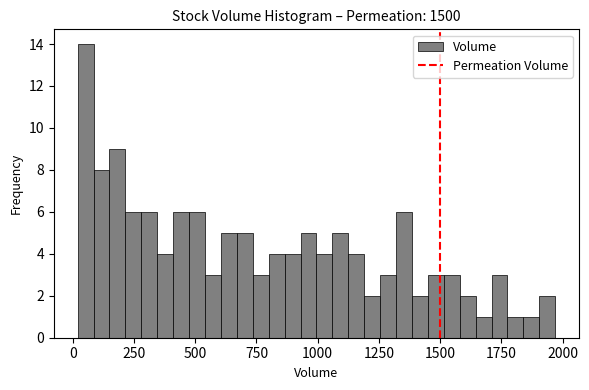

Around what value on the x-axis is the tallest bar? Give the approximate position of its centre, as read against the axis.

50